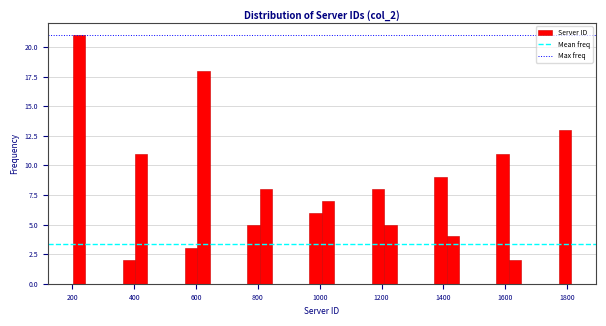

Around what value on the x-axis is the tallest bar? Give the approximate position of its centre, as read against the axis.

220